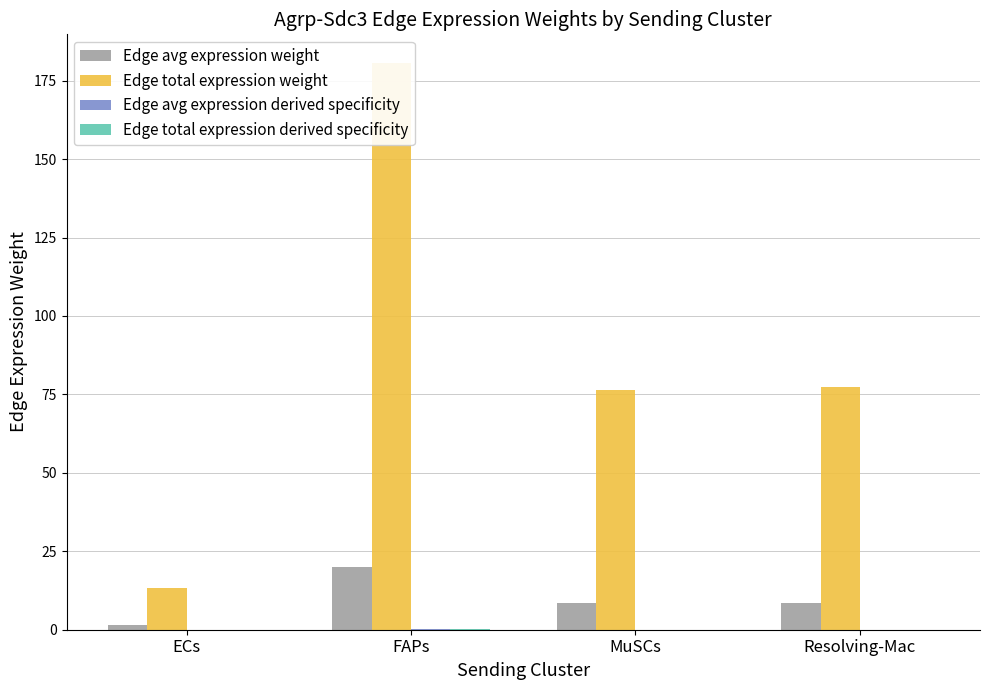

What is the value of the Edge avg expression derived specificity bar at the 4th from the left?

0.1